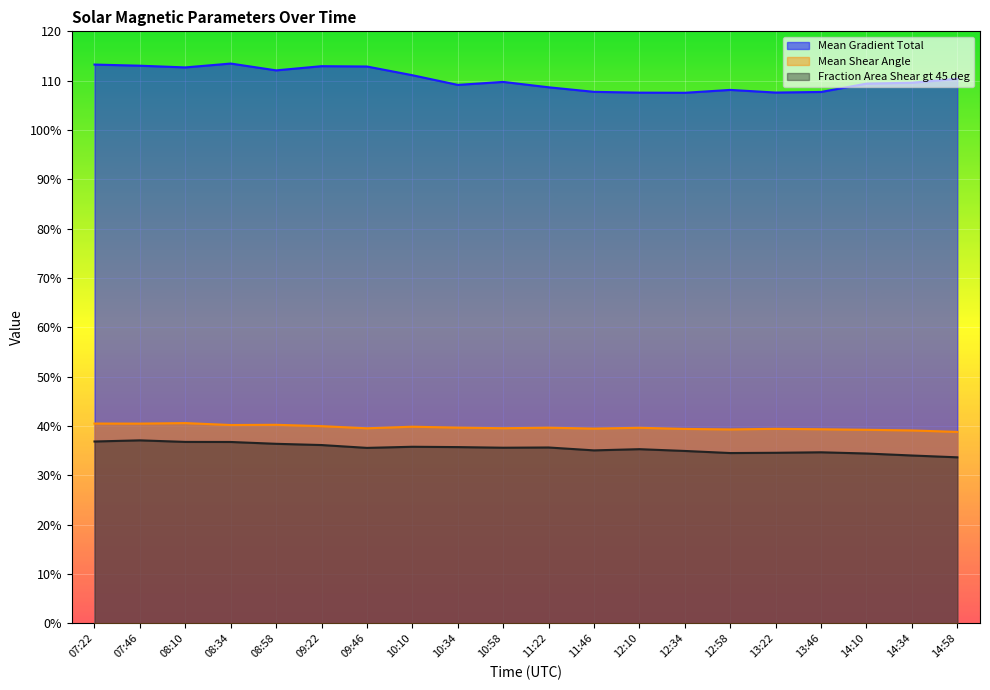

True or false: Fraction Area Shear gt 45 deg and Mean Shear Angle intersect in this chart.

False